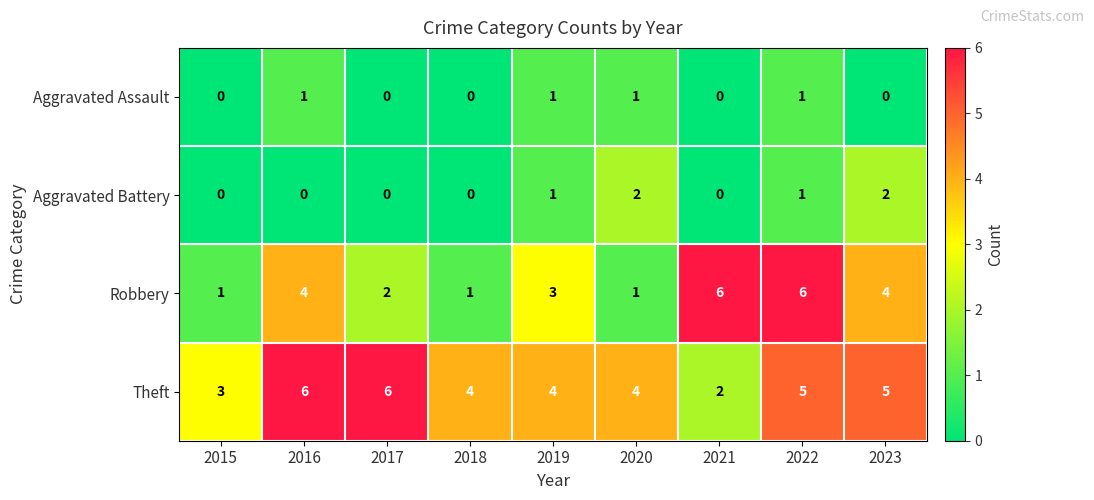

At which category is the sum across all series the highest?

2022